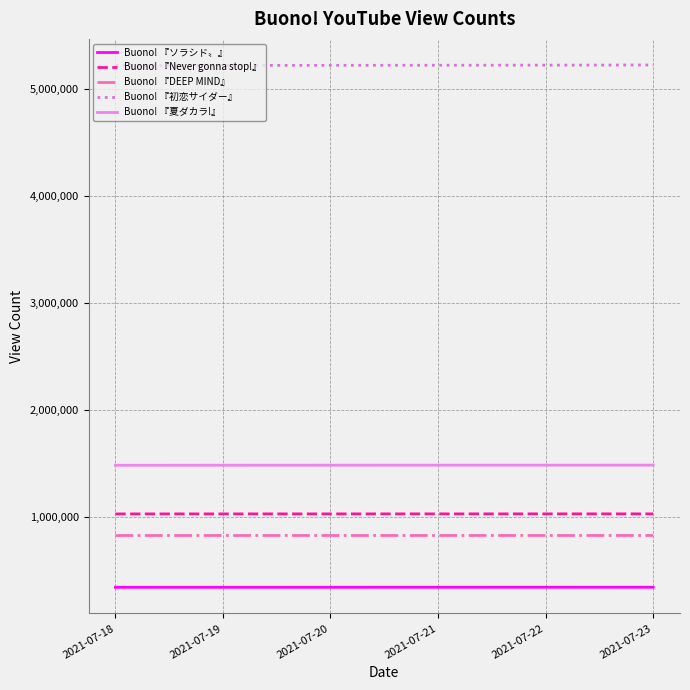

What is the maximum value shown in the chart?

5221930